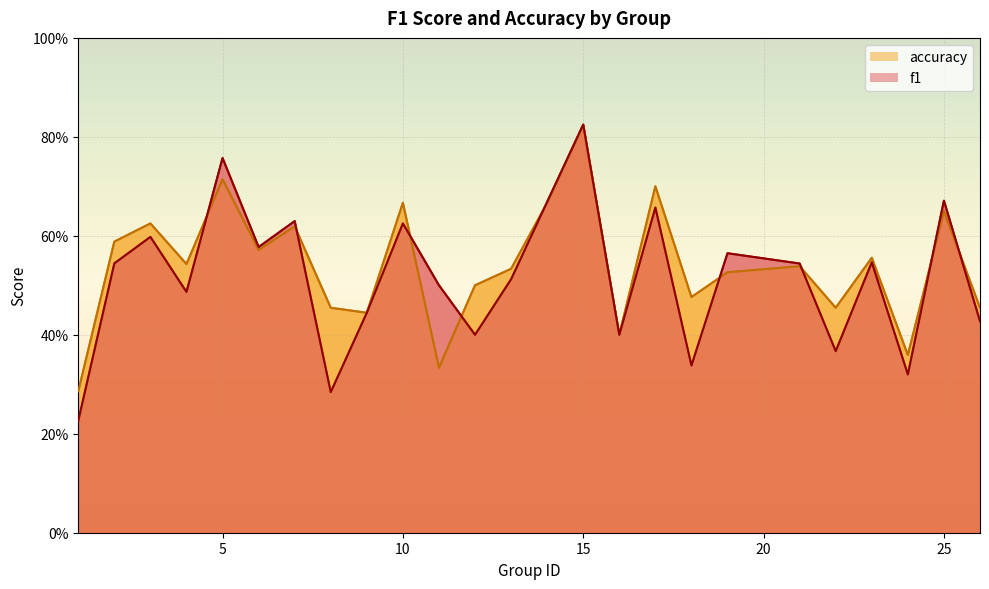

What value does the accuracy series have at 8?

0.5